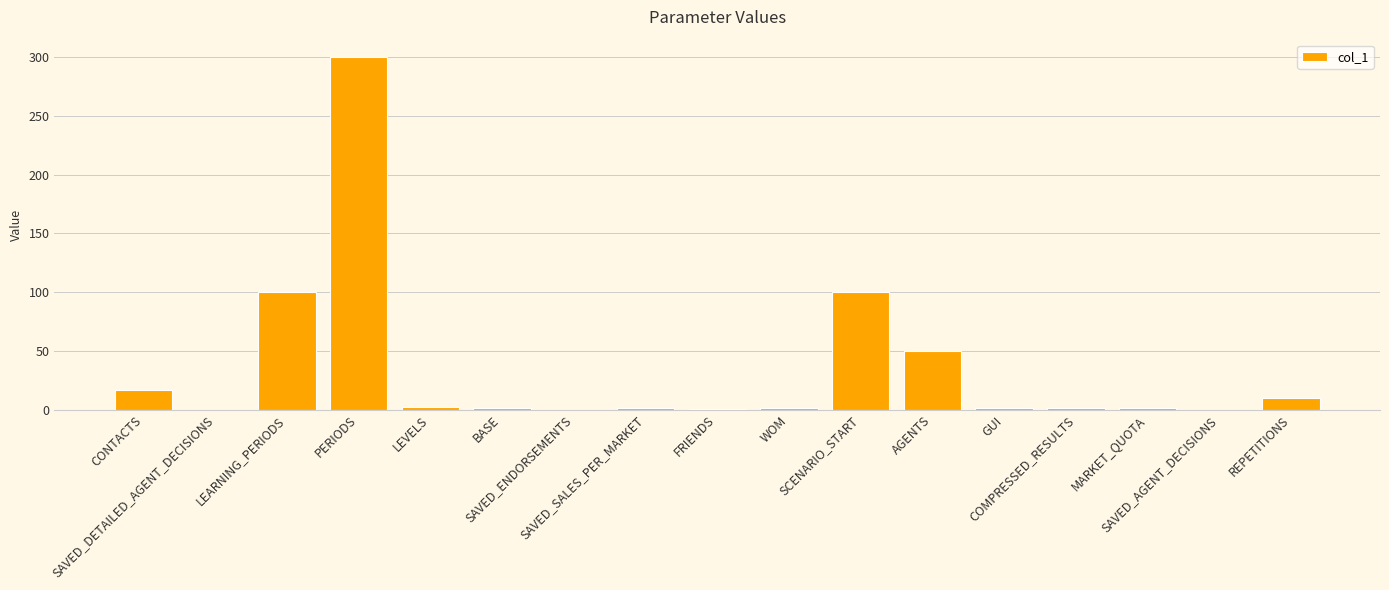

What is the greatest value displayed?

300.0